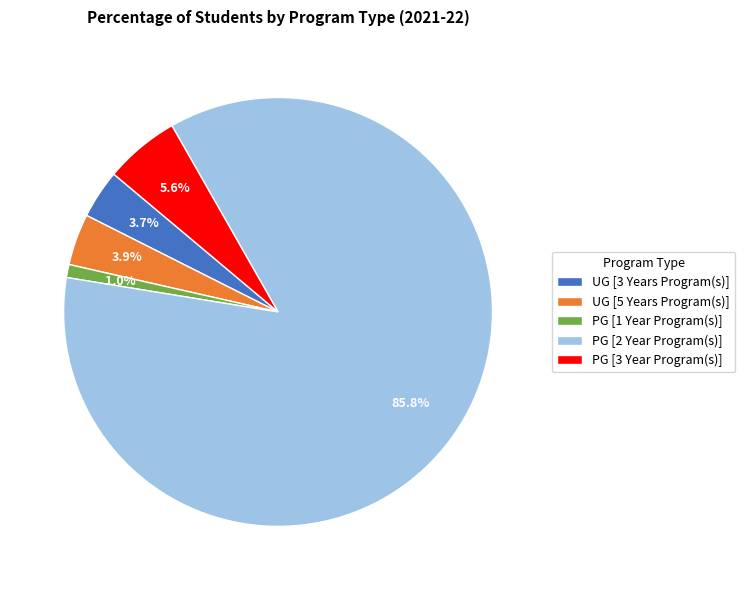

Combined, what portion of the pie is PG [1 Year Program(s)] and UG [3 Years Program(s)]?

4.7%